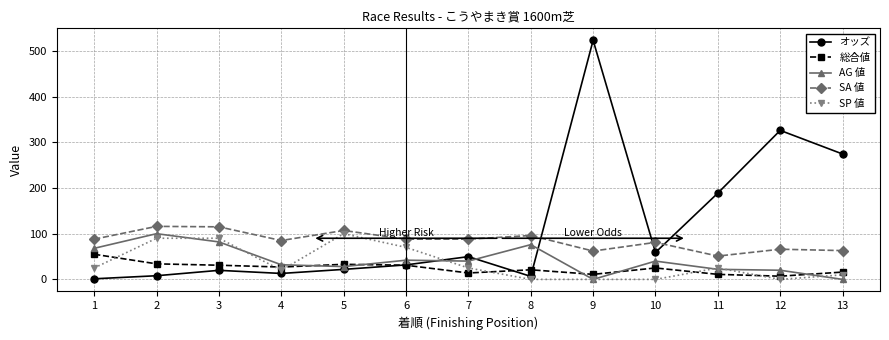

Is it true that オッズ equals 21.9 at 5?

True